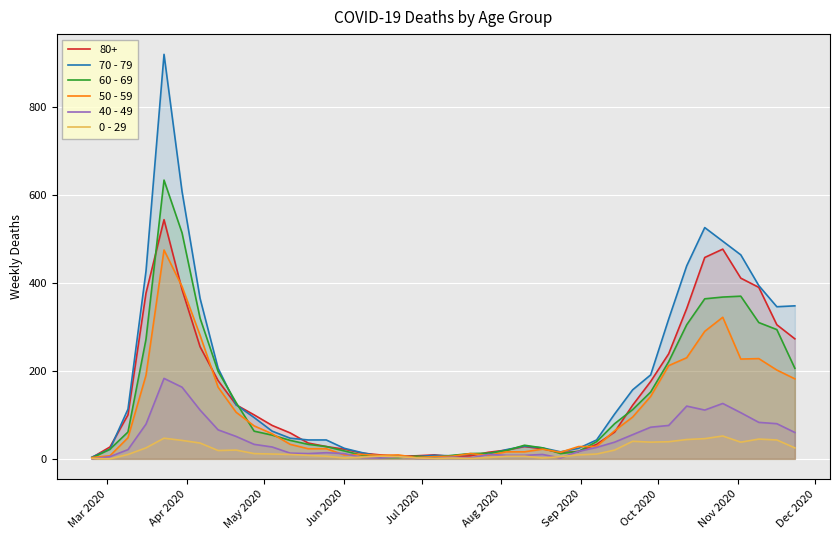

Rank the series by their maximum value, from lowest to highest.

0 - 29, 40 - 49, 50 - 59, 80+, 60 - 69, 70 - 79